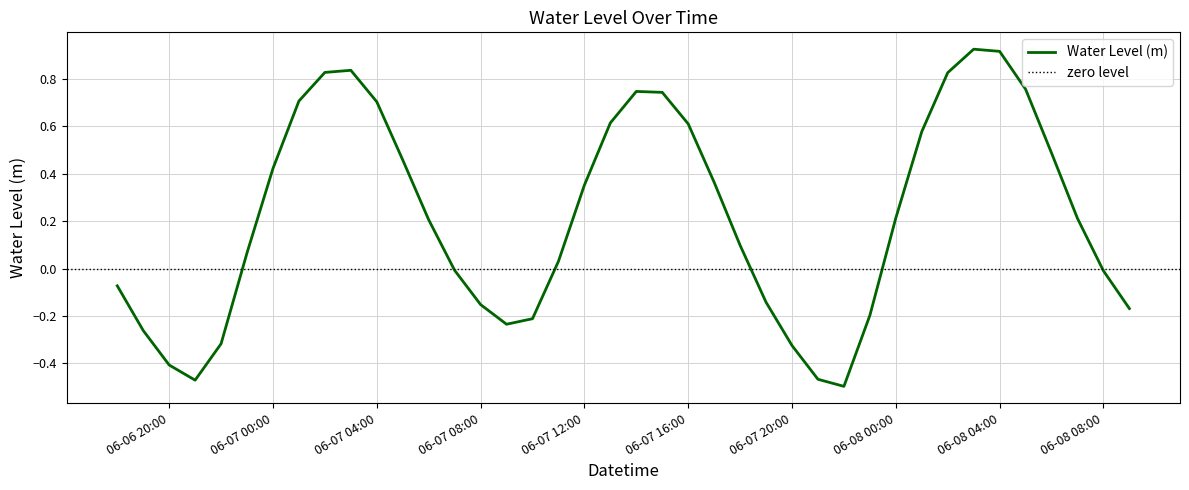

Is this an area chart (filled region under the line)?

No